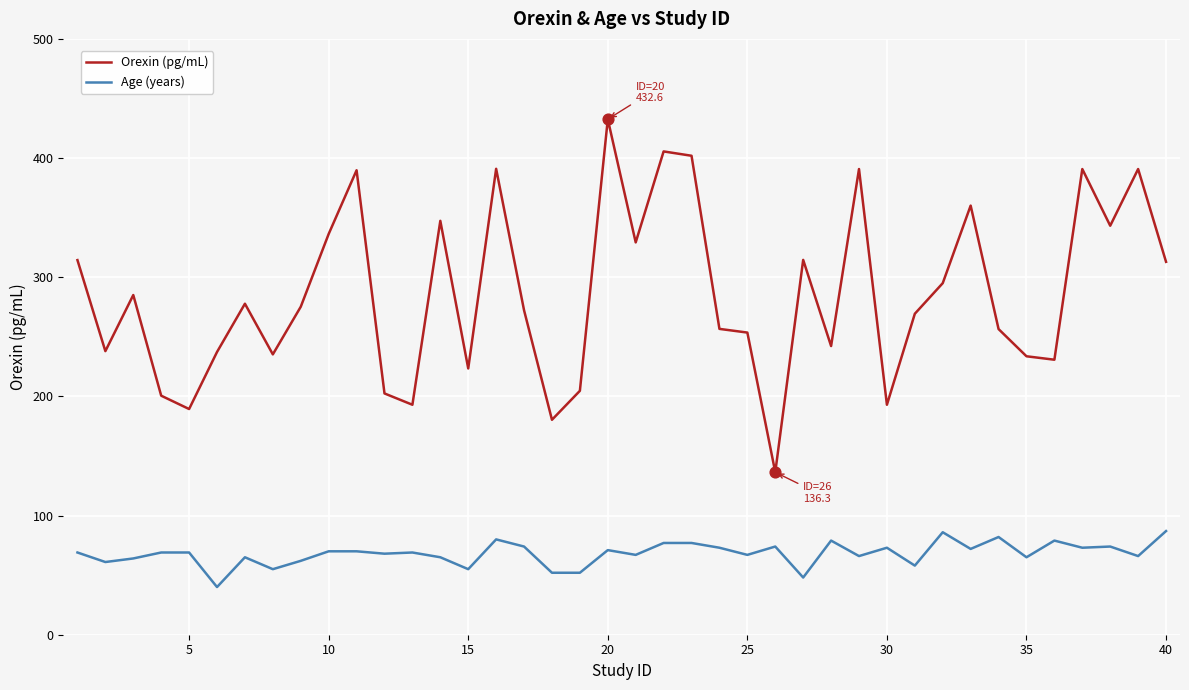

Which series has the largest range (max minus min)?

Orexin (pg/mL)